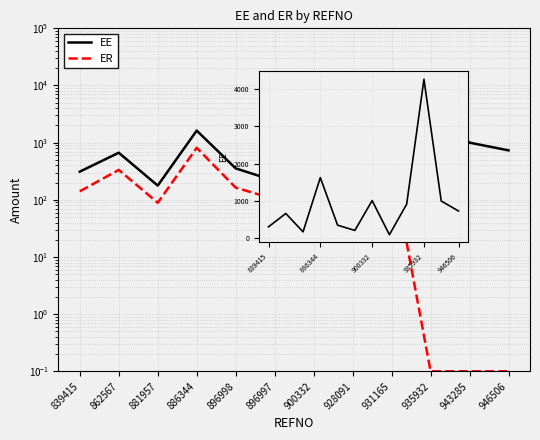

True or false: EE has a value of 60.6 at 881957.

False